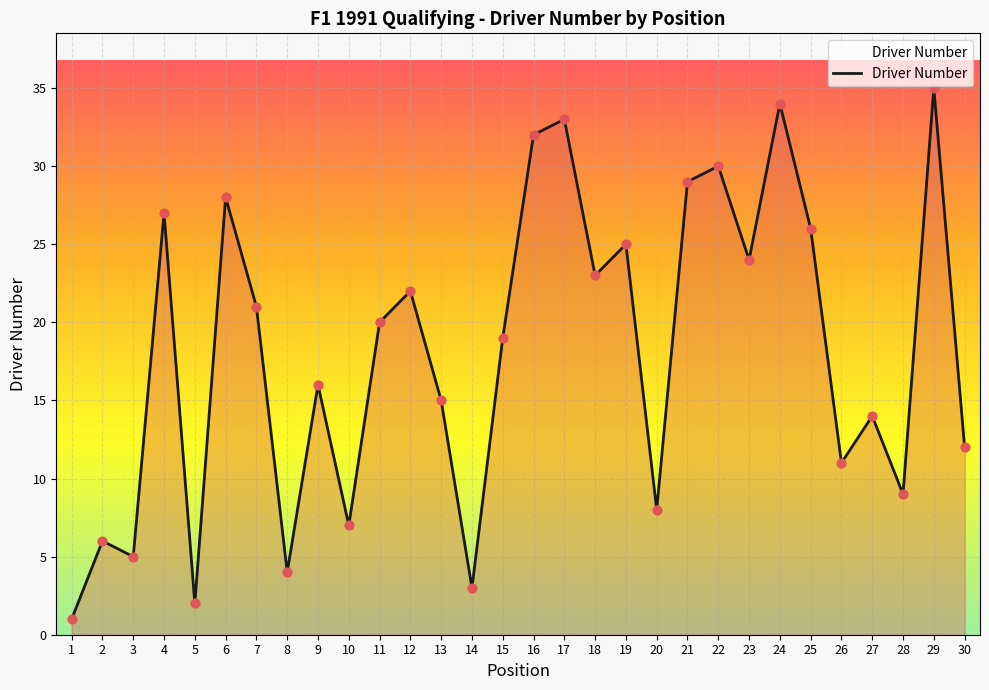

What is the change in value from 5 to 22?

+28